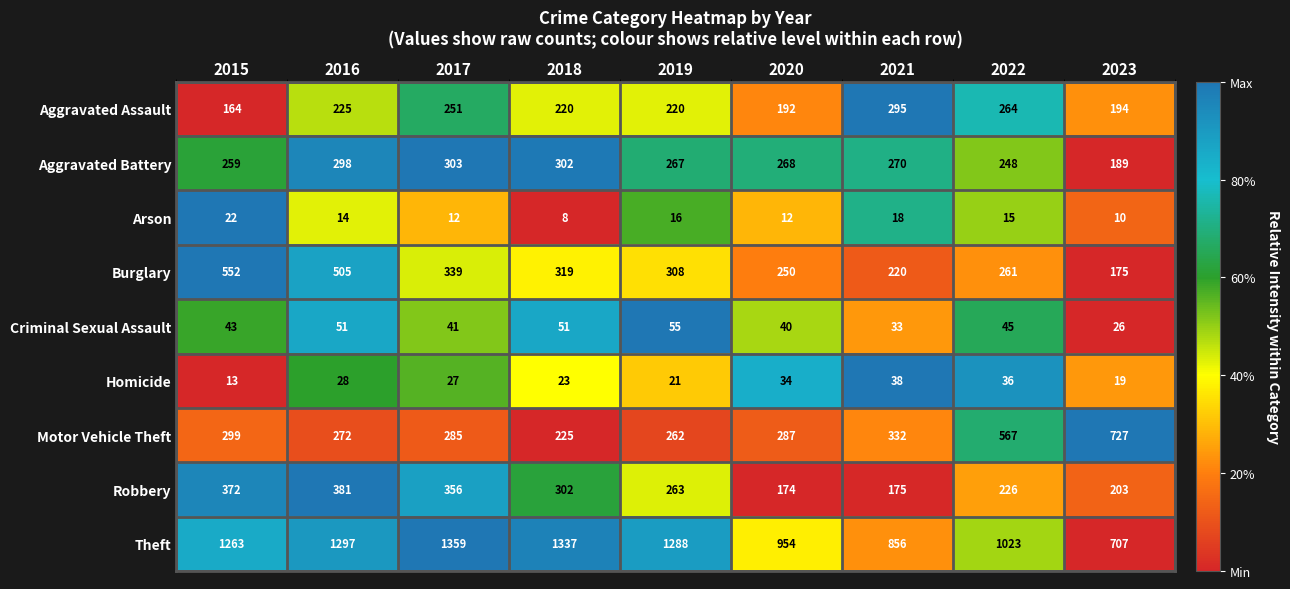

Which series has the widest spread of values?

Theft